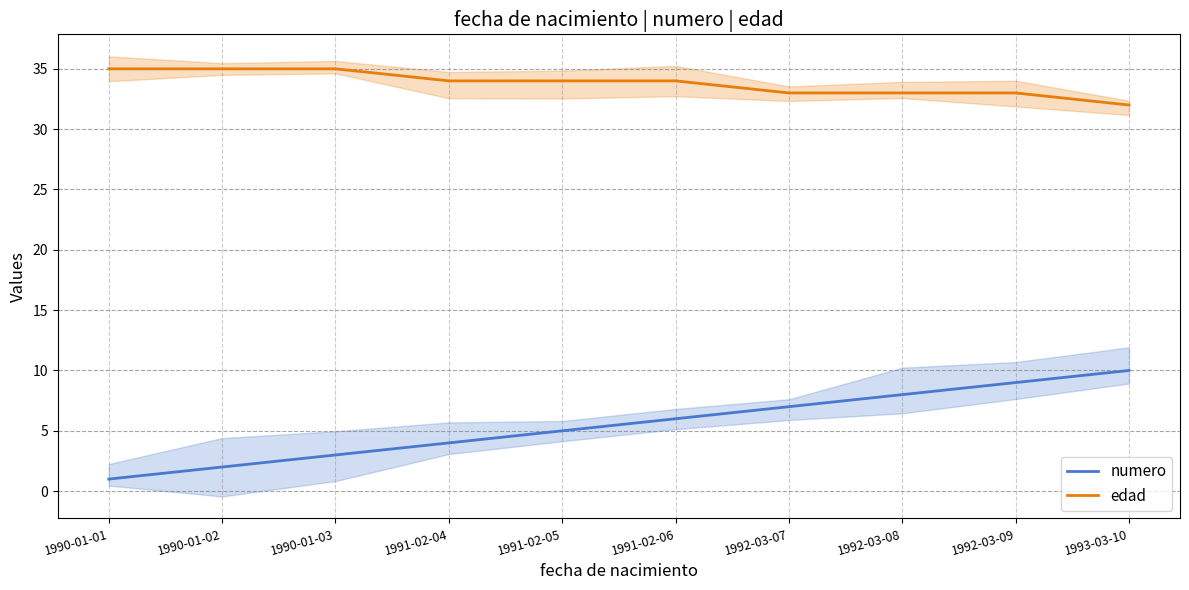

How many data points in numero are above 6?

4